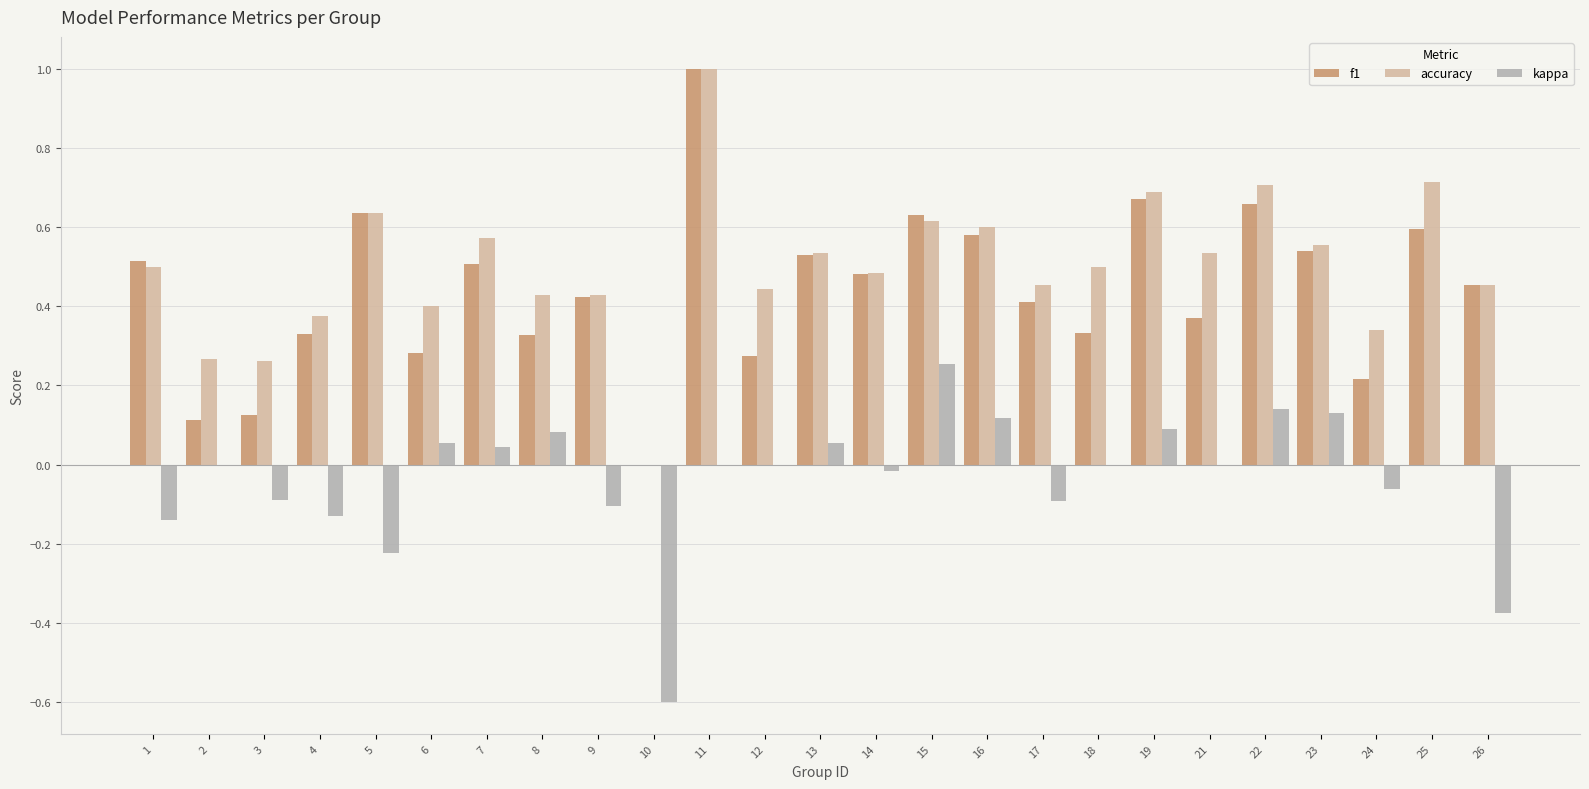

How many positive values does the accuracy series have?

24